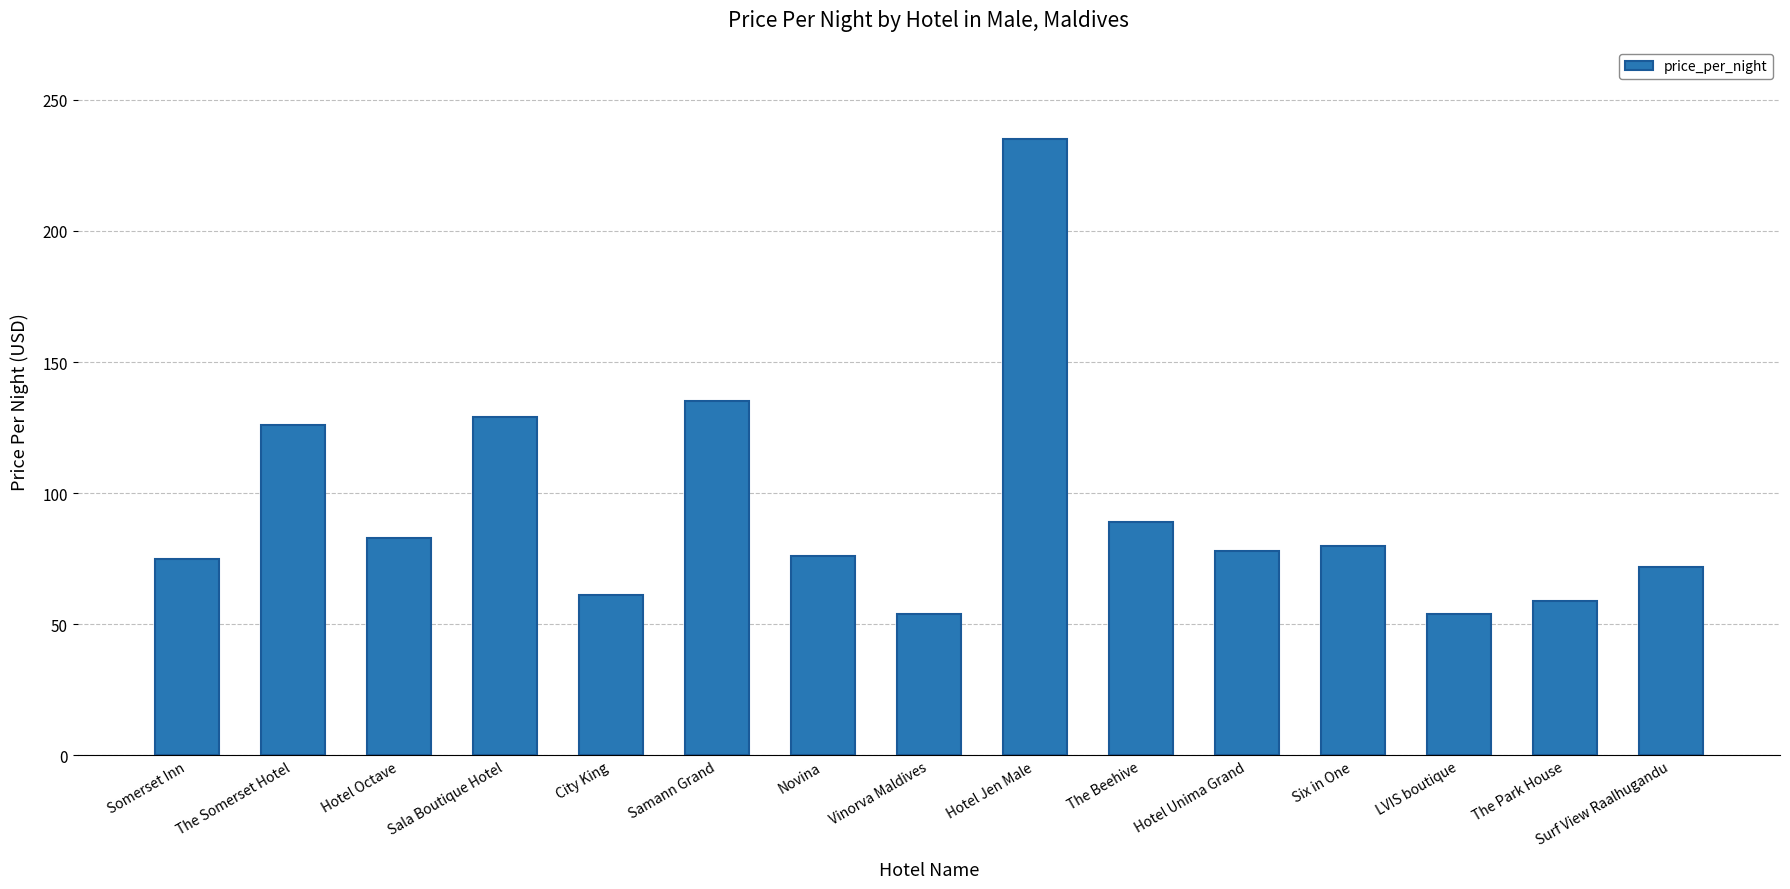

At which label is the value closest to 144?

Samann Grand